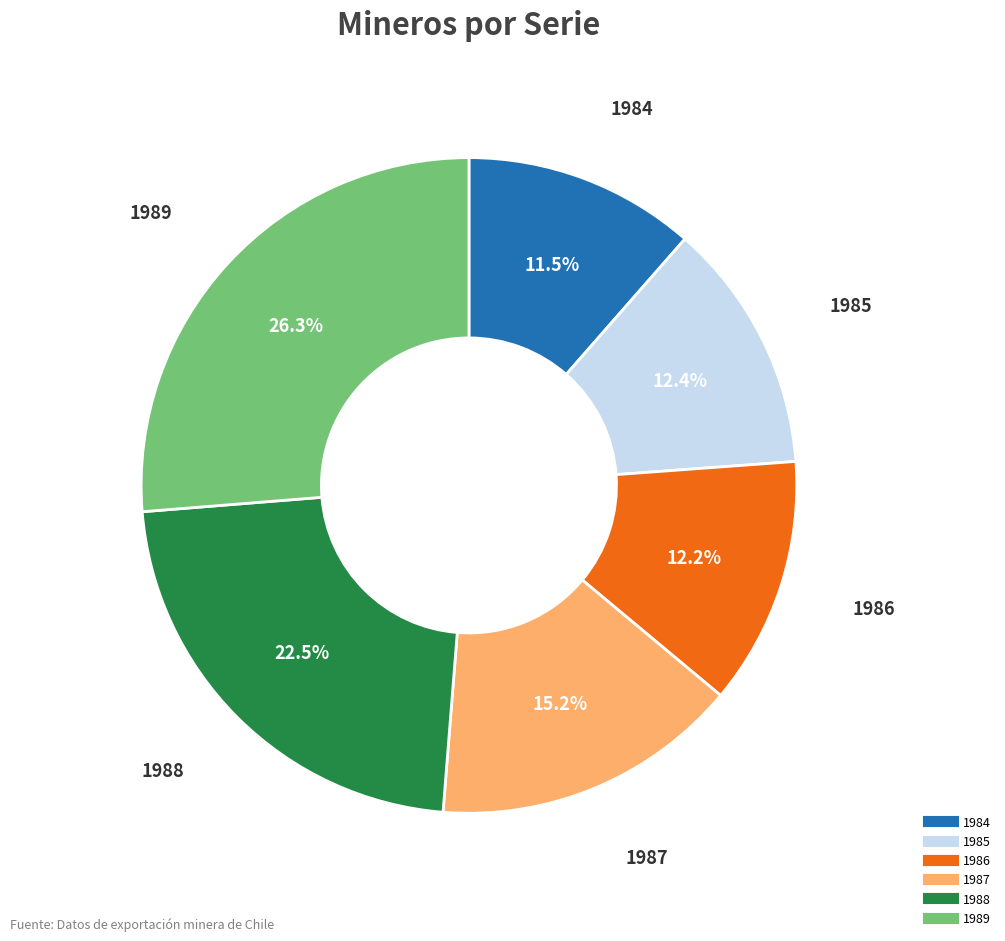

Is 1988 the majority of the pie?

No